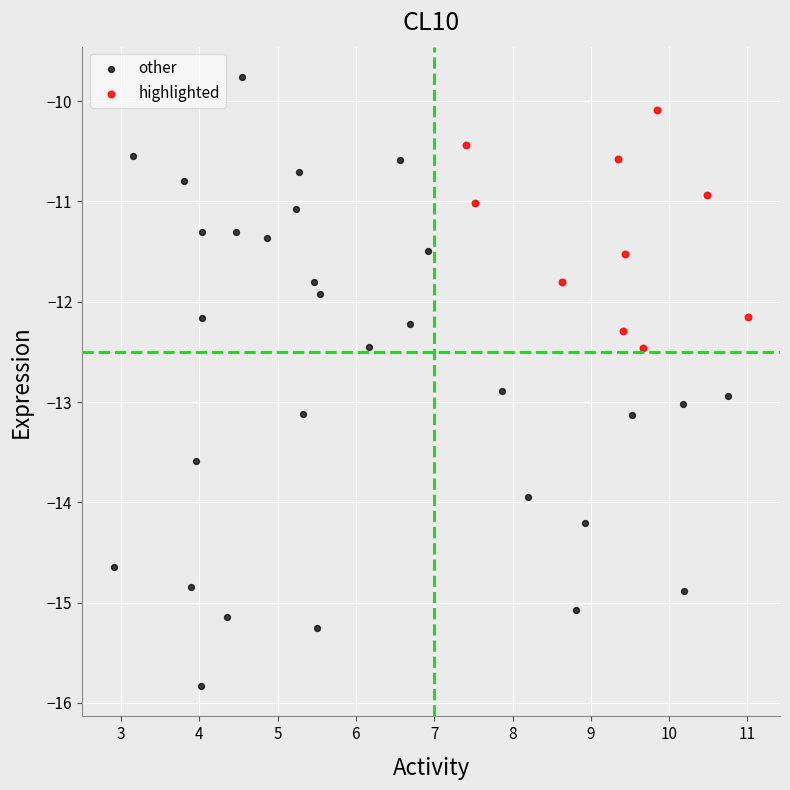

Which series reaches the minimum Y coordinate?

other